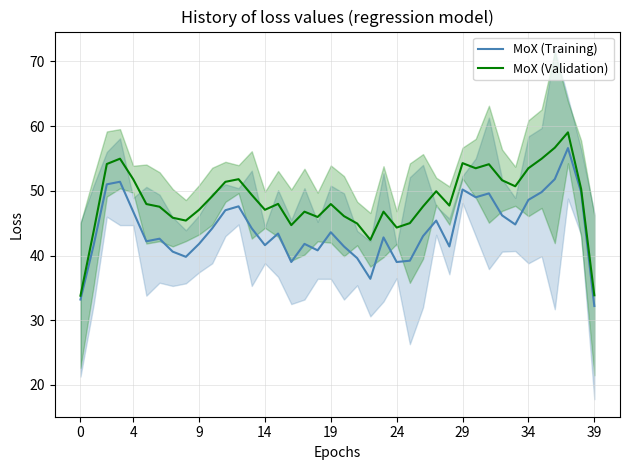

What is the maximum value for MoX (Training)?

56.6